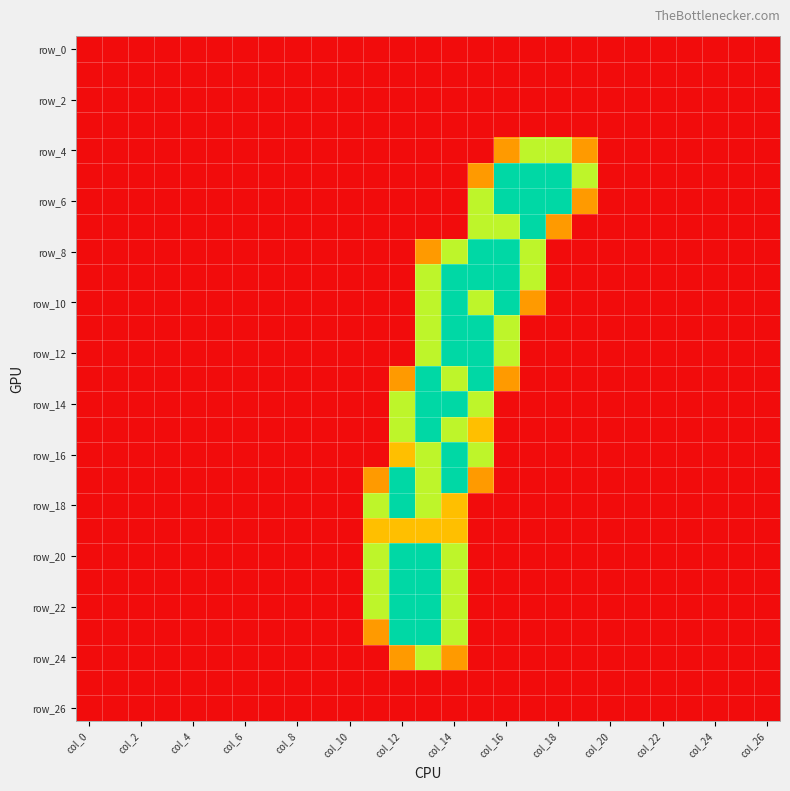

At how many categories does at least one series exceed 1?

9